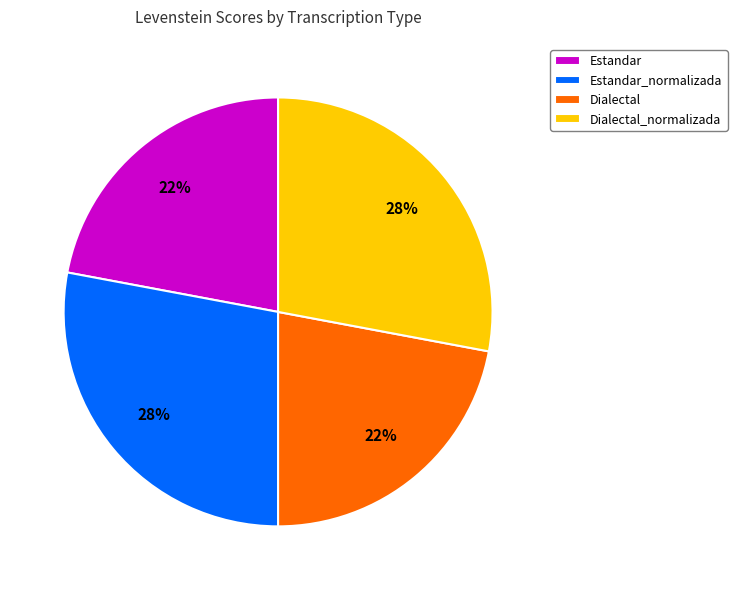

Is it true that Estandar_normalizada is 16% of the pie?

False